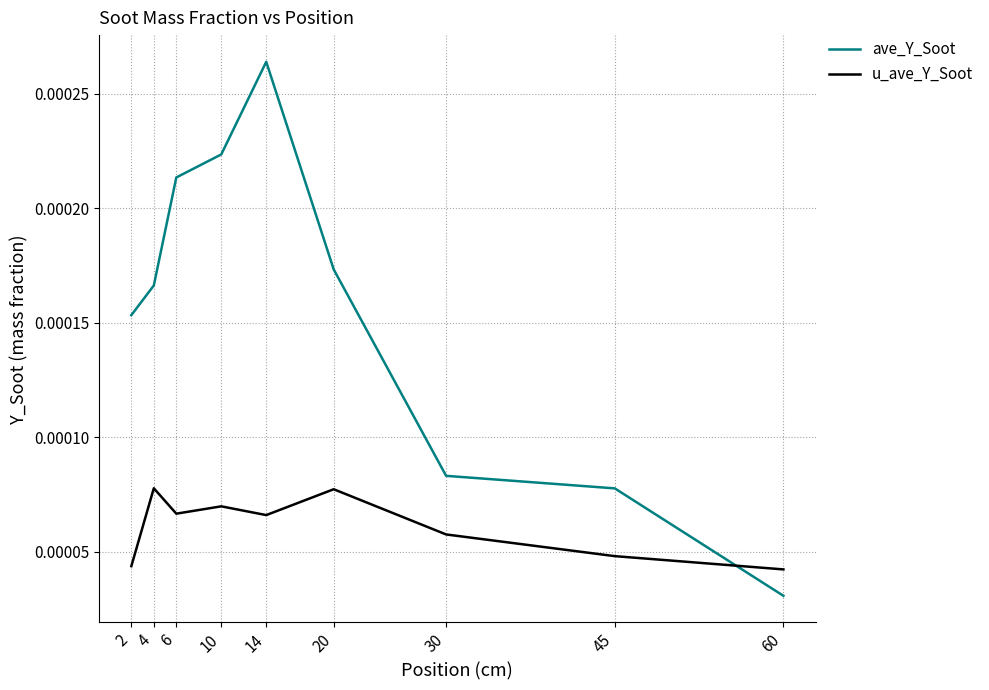

How many lines are shown in the chart?

2